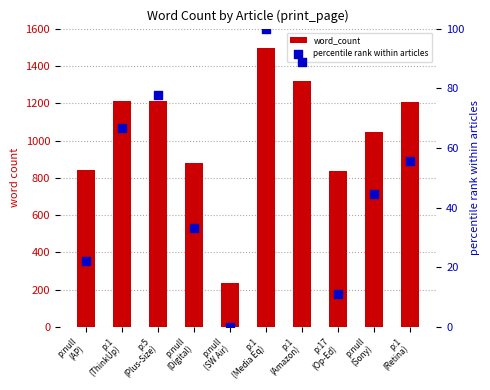

Which series reaches the maximum Y coordinate?

word_count